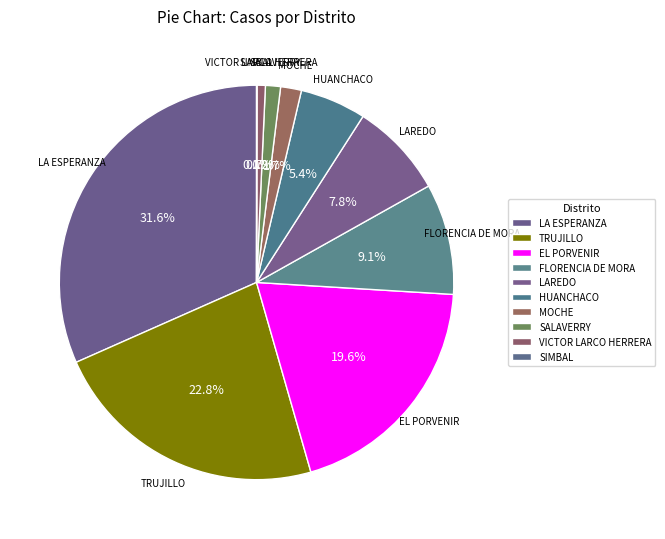

Do EL PORVENIR and LAREDO together represent more than half of the pie?

No